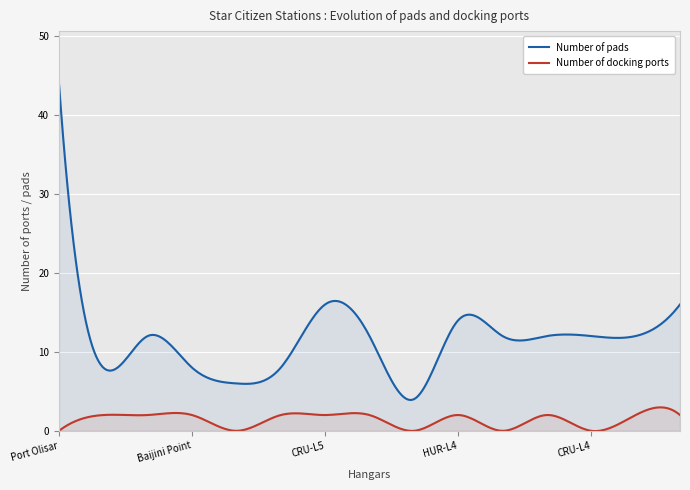

In pads, how many points are lower than both neighbors (excluding endpoints)?

3